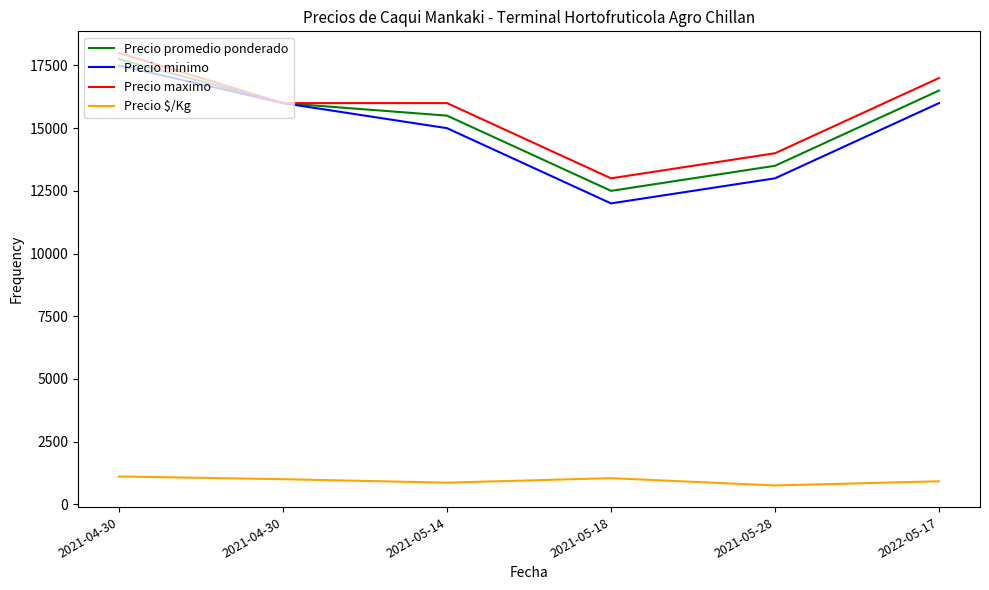

Which series changed the most between 2021-05-14 and 2021-05-28?

Precio promedio ponderado